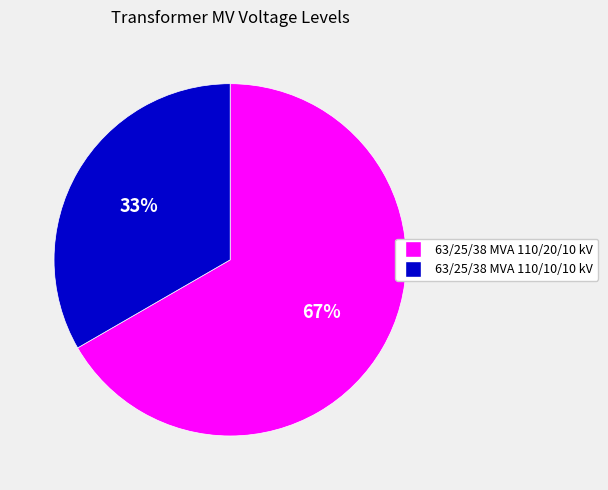

Do 63/25/38 MVA 110/20/10 kV and 63/25/38 MVA 110/10/10 kV together represent more than half of the pie?

Yes